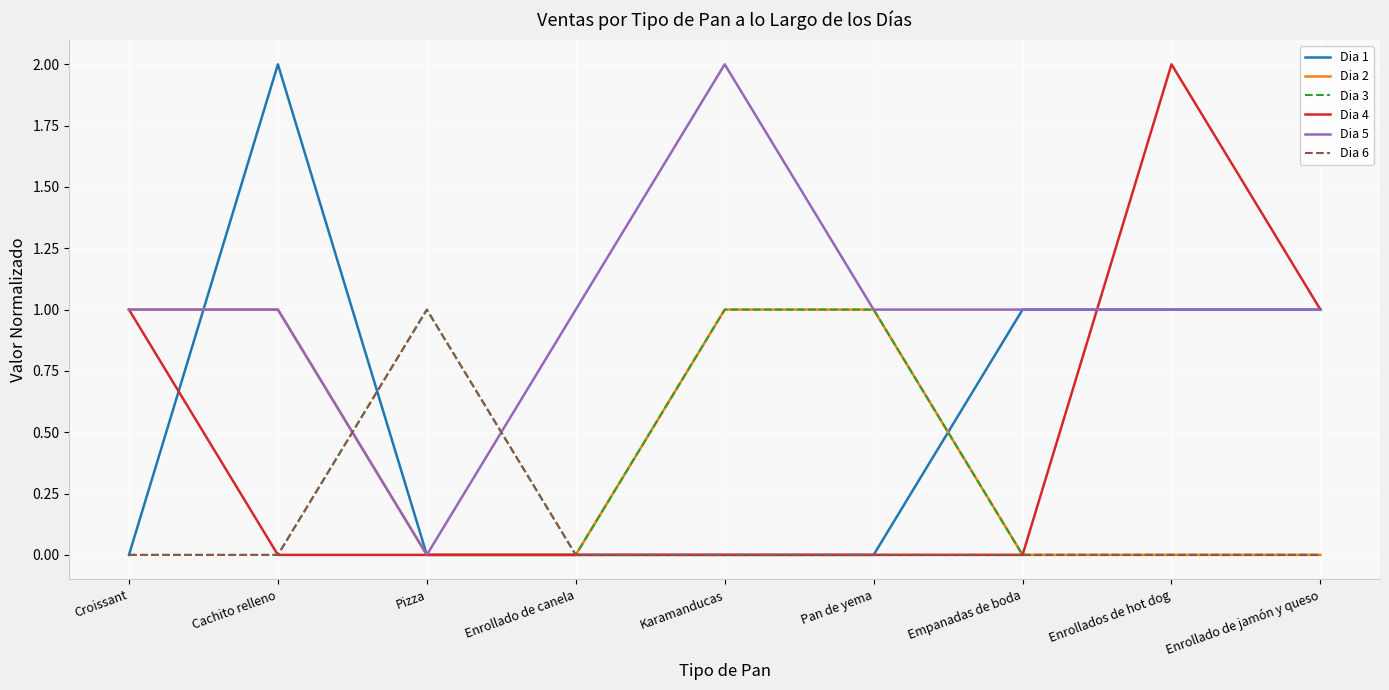

Where is the first local maximum for Dia 3?

Pizza